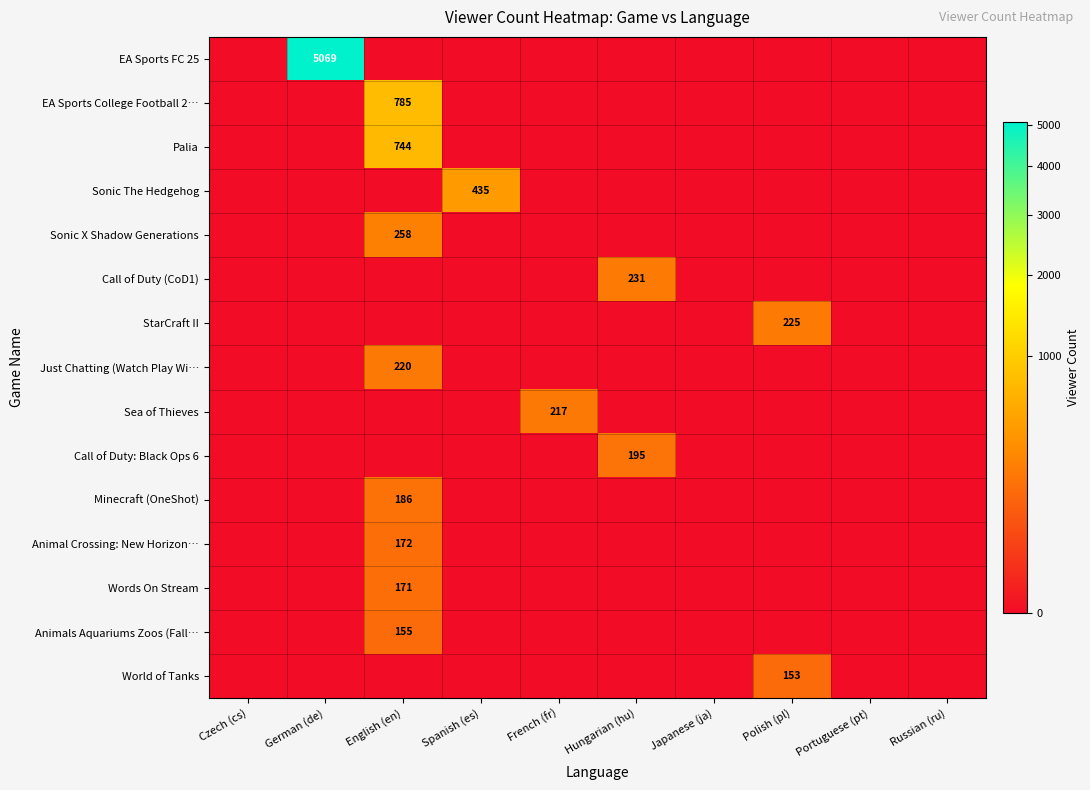

The Just Chatting (Watch Play Wi… series shows 0 at Portuguese (pt). True or false?

True